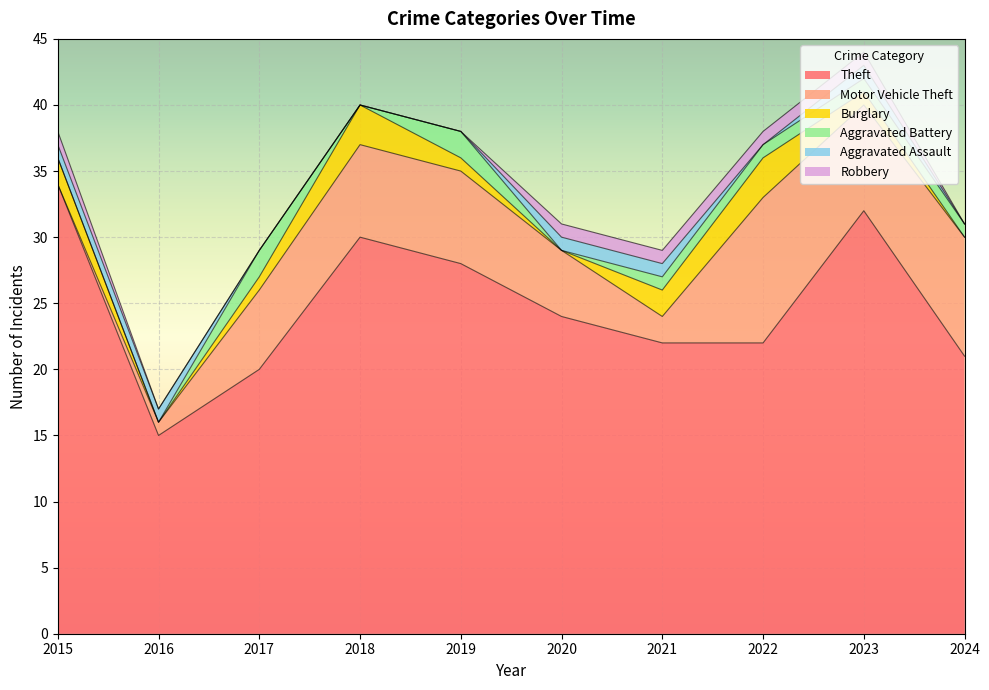

Count the number of data series in this chart.

6